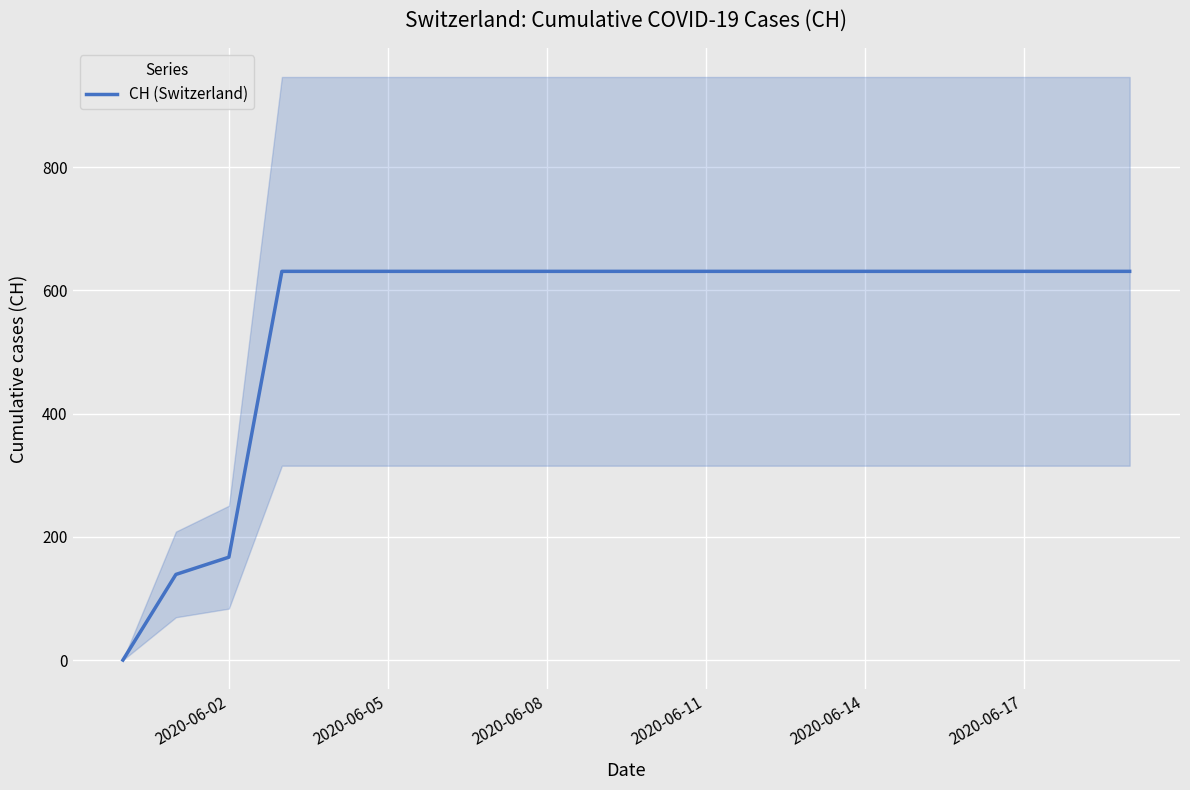

What is the highest value of the CH (Switzerland) series?

631